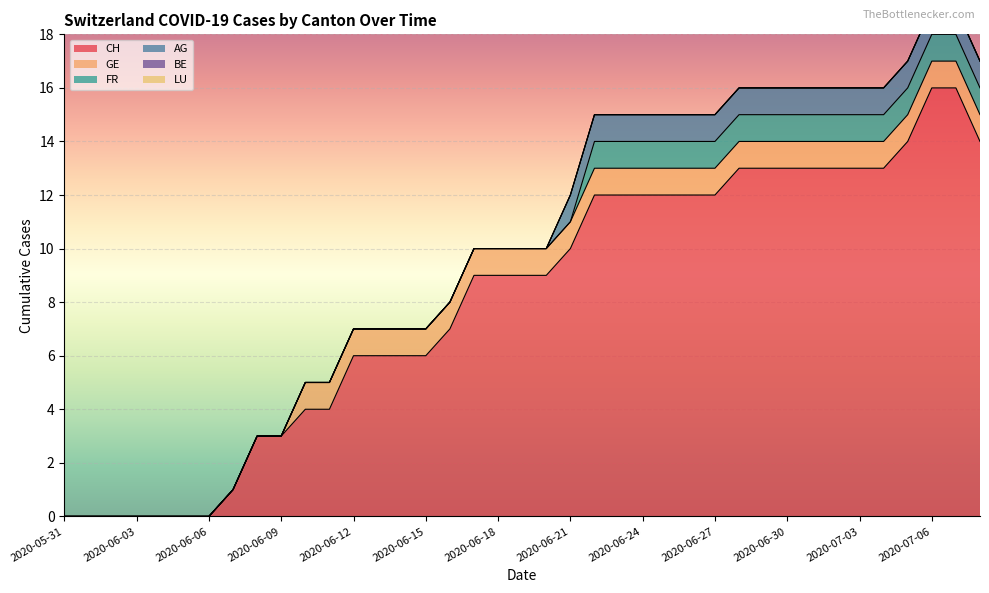

What are all the series names shown in the legend?

CH, GE, FR, AG, BE, LU